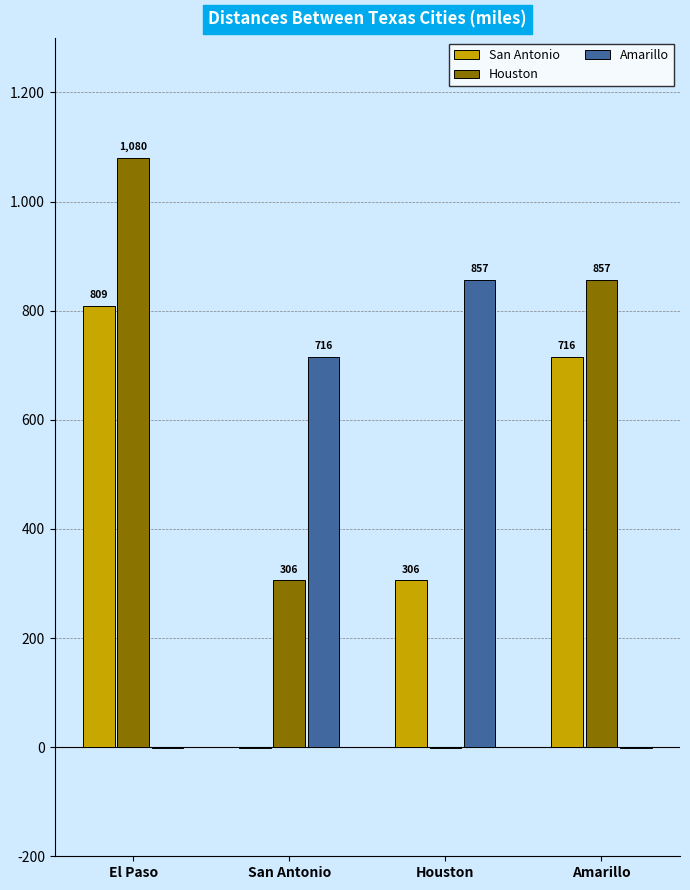

Reading left to right, extract all data points from this chart.

San Antonio: El Paso=809	San Antonio=-1	Houston=306	Amarillo=716
Houston: El Paso=1080	San Antonio=306	Houston=-1	Amarillo=857
Amarillo: El Paso=-1	San Antonio=716	Houston=857	Amarillo=-1